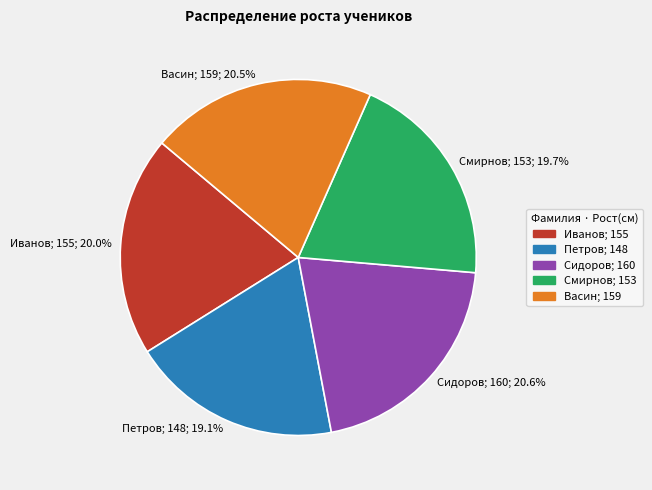

The Петров slice represents 19% of the pie. True or false?

True